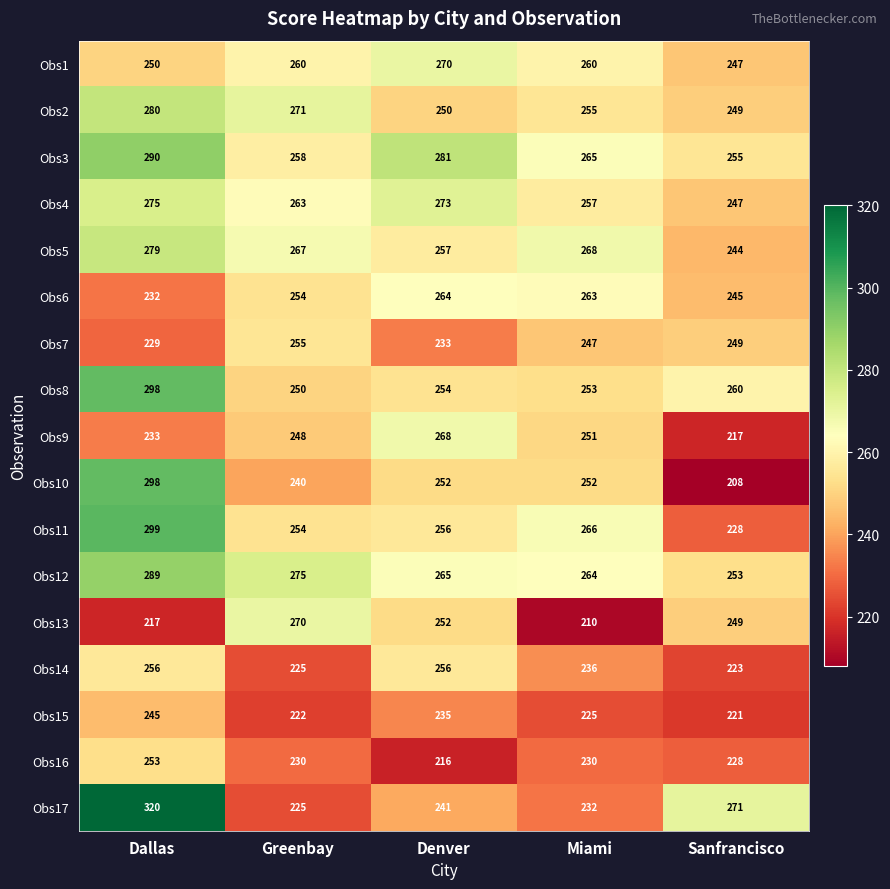

What is the minimum value shown in the chart?

208